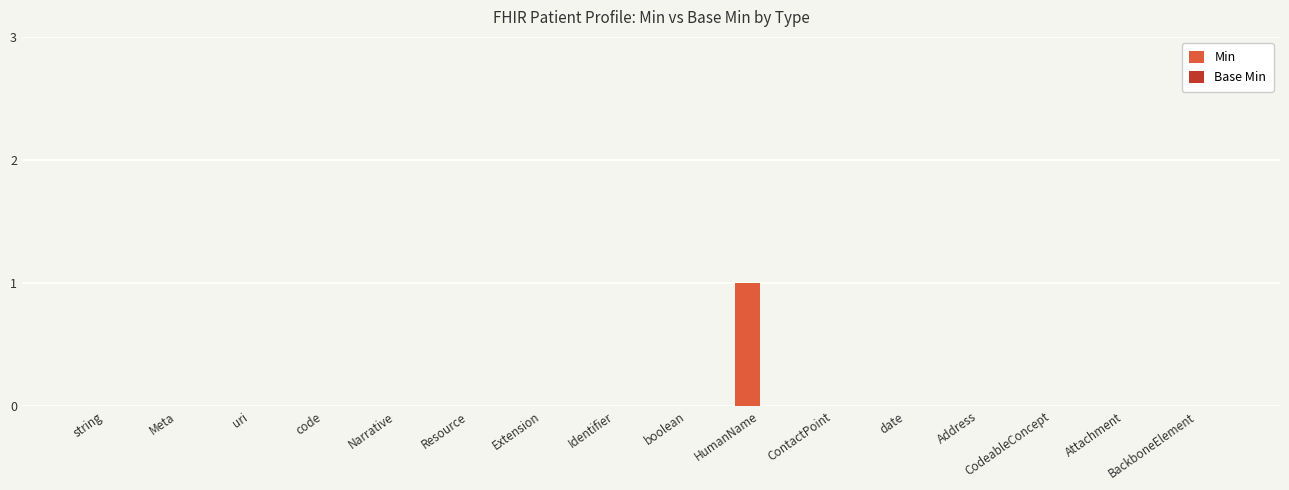

The chart shows a value of 0 at HumanName. True or false?

False